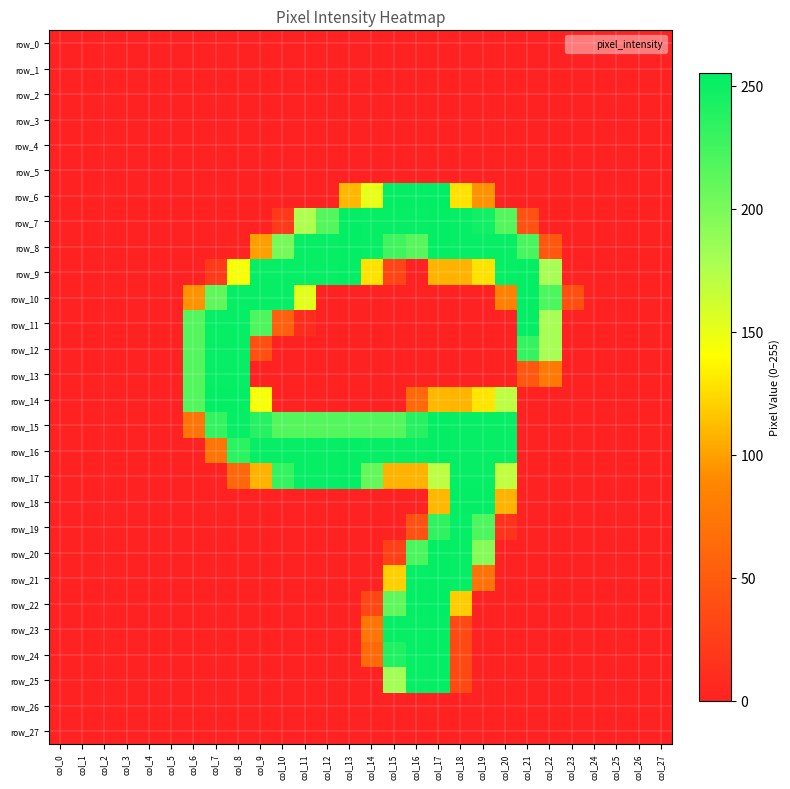

How many categories are shown in the chart?

28